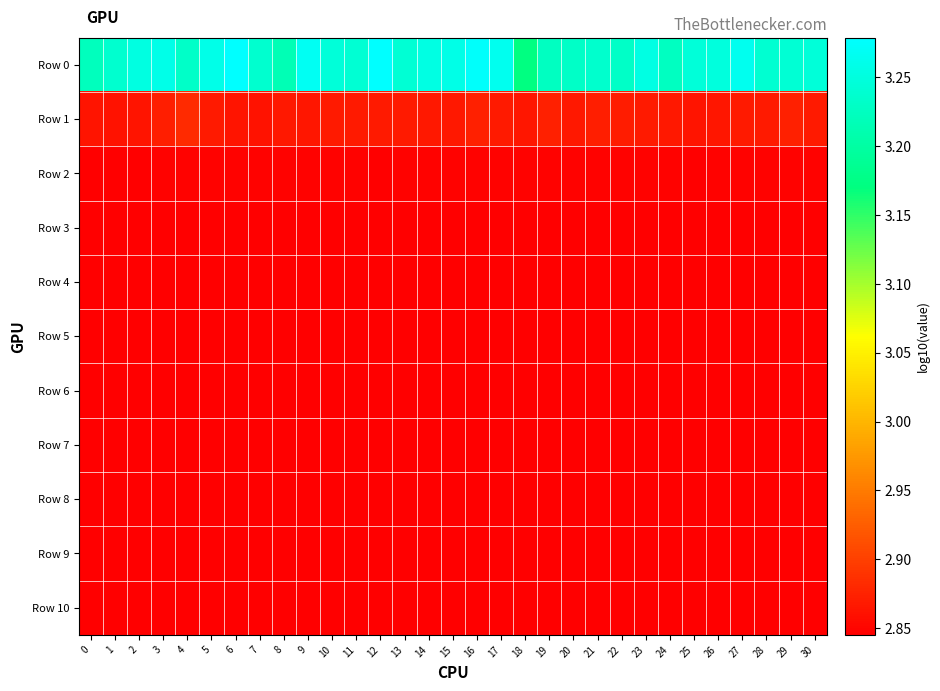

What is the spread (max minus min) of values at 19?

0.4